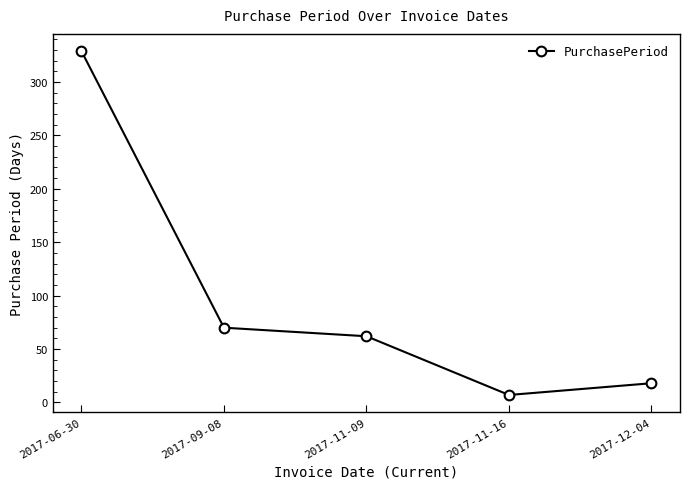

True or false: the data shows 115 at 2017-09-08.

False